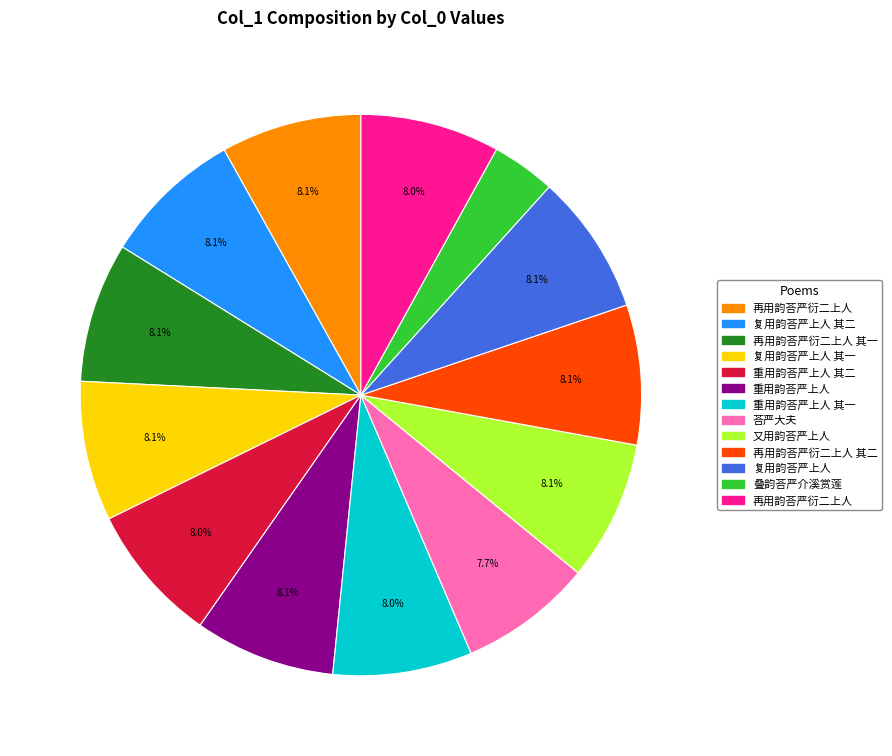

Is there a majority slice in this chart?

No